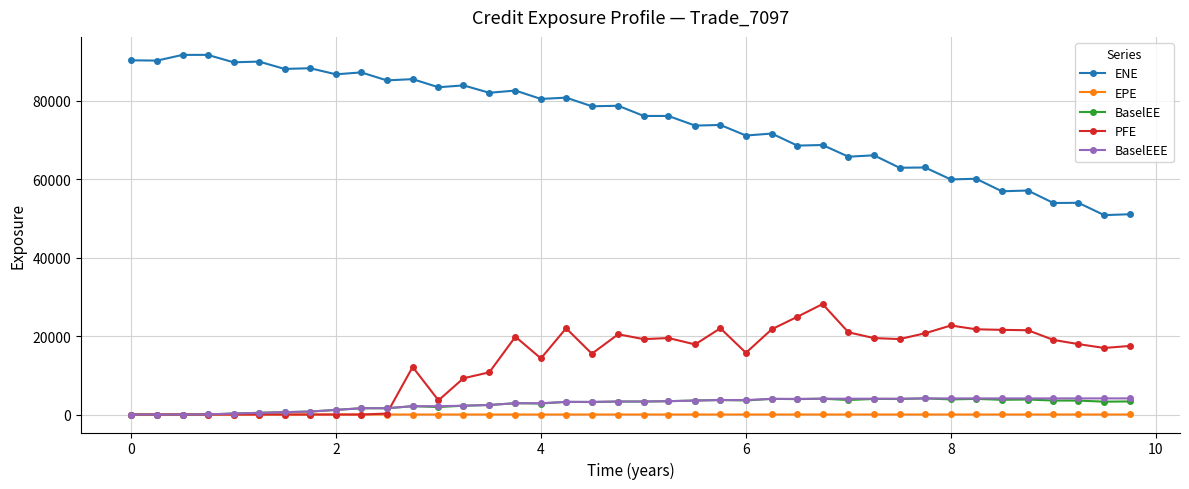

Which series has the widest spread of values?

ENE